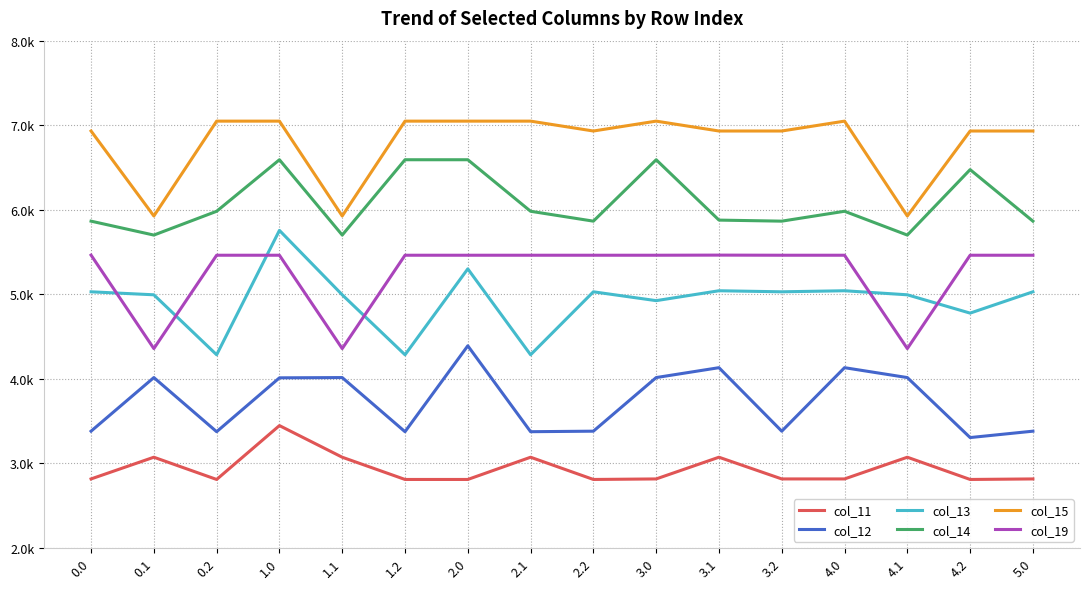

At which label does col_11 reach its peak?

1.0